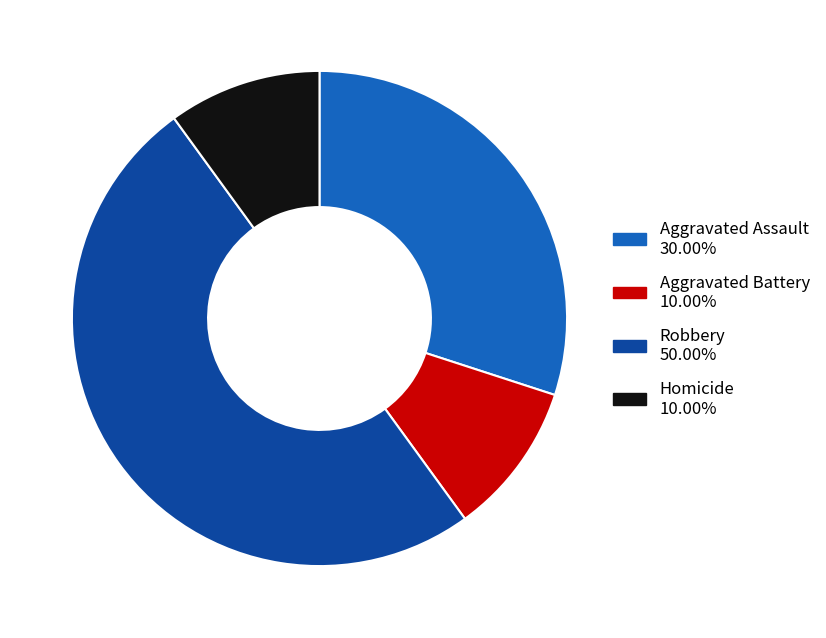

Is the sum of Homicide and Aggravated Battery greater than half?

No